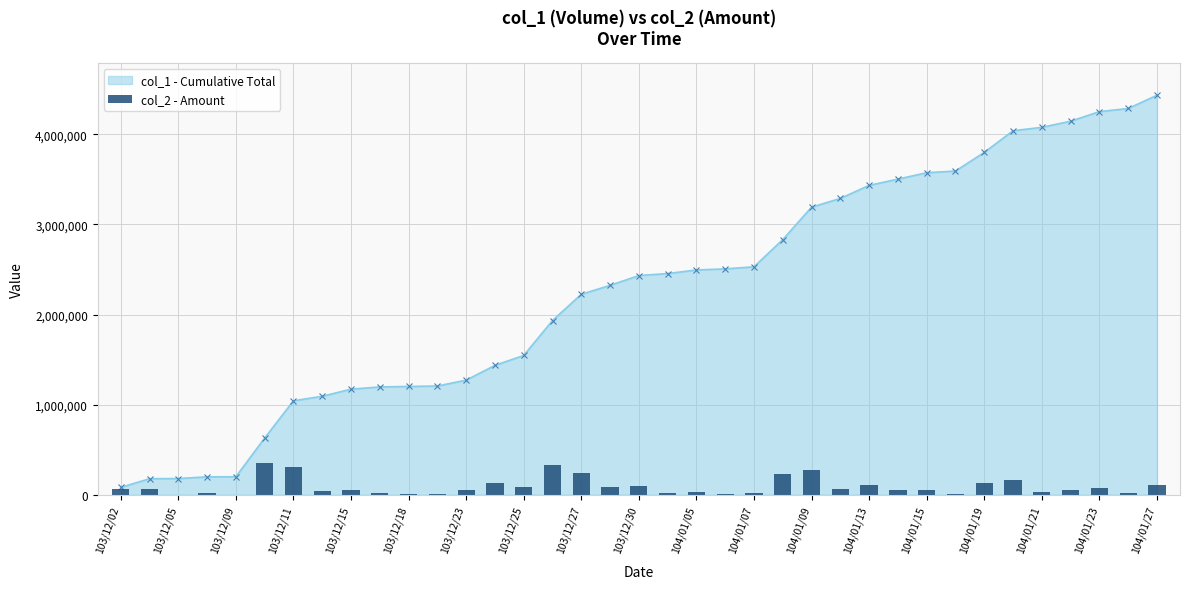

What is the minimum value shown in the chart?

1080